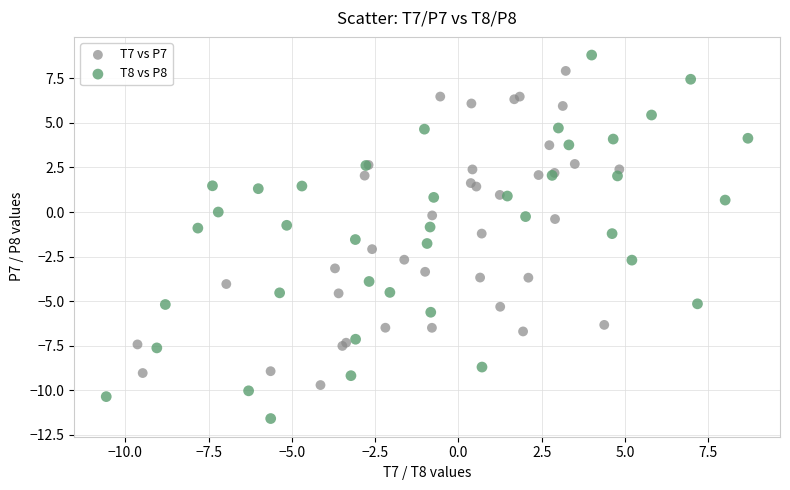

Which series has the largest Y range (max minus min)?

T8 vs P8